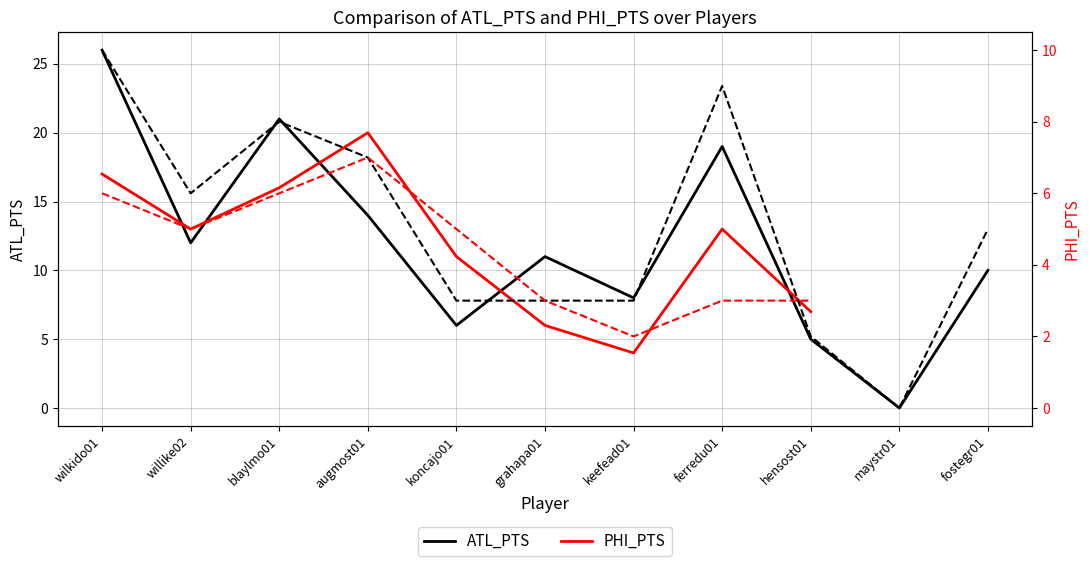

How many positive values does the ATL_PTS series have?

10